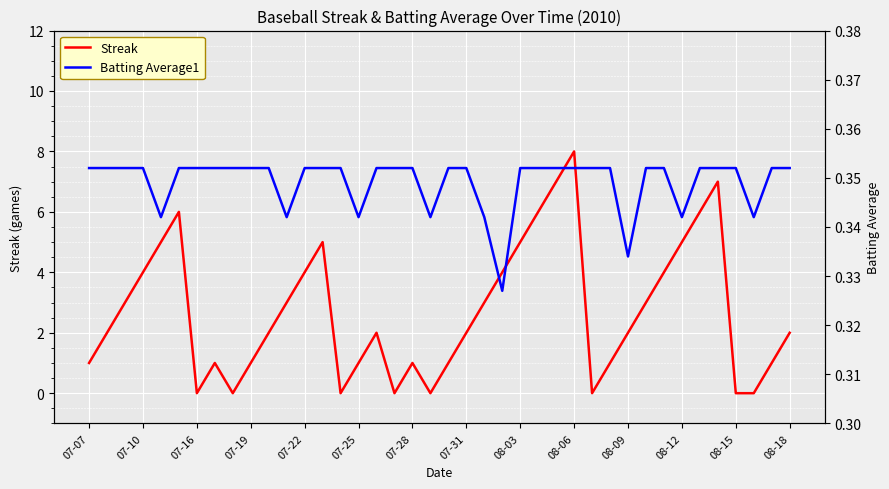

Is it true that Streak equals 4 at 08-09?

False